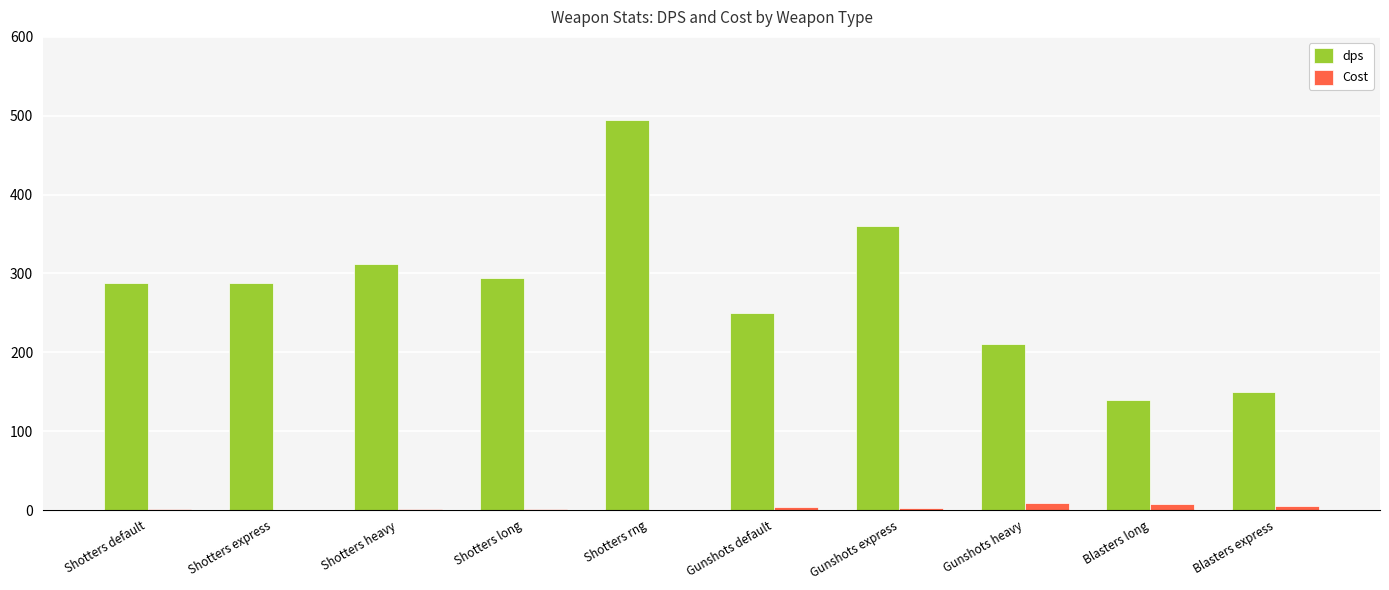

Where is dps nearest to the value 317?

Shotters heavy